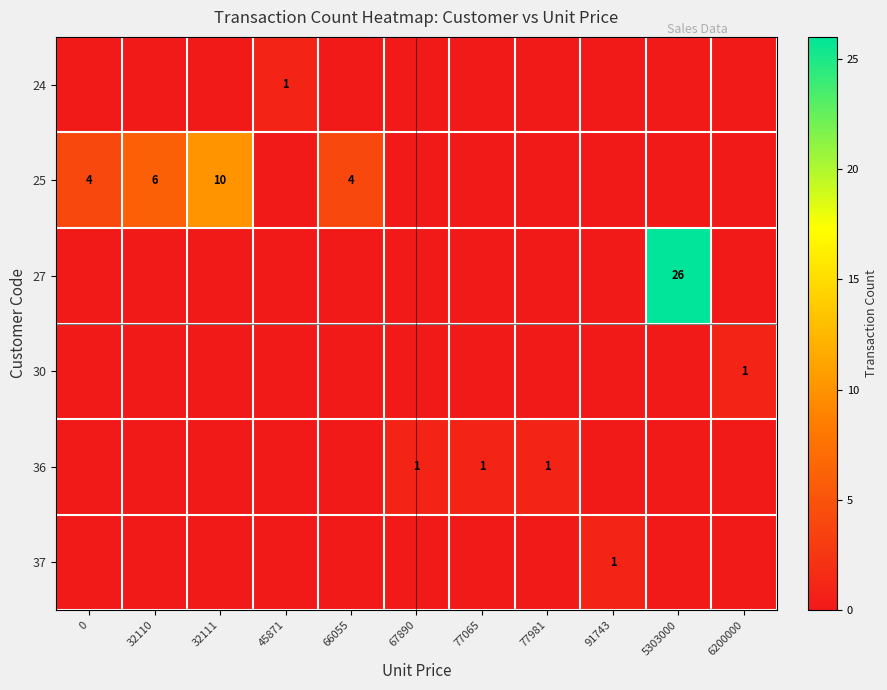

The value of 36 at 77065 is 1. True or false?

True